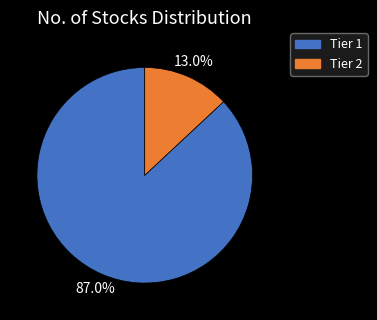

What is the ratio of the value at Tier 1 to the value at Tier 2?

6.7